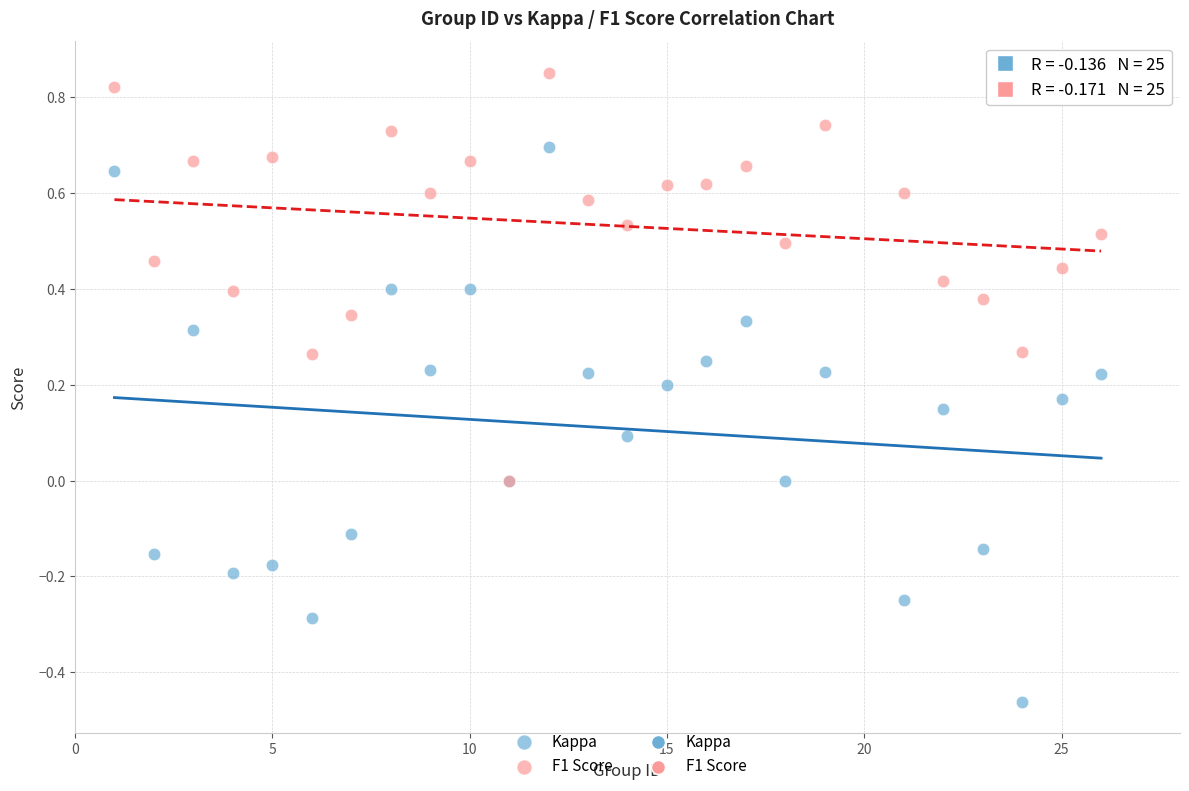

Which series reaches the maximum Y coordinate?

F1 Score